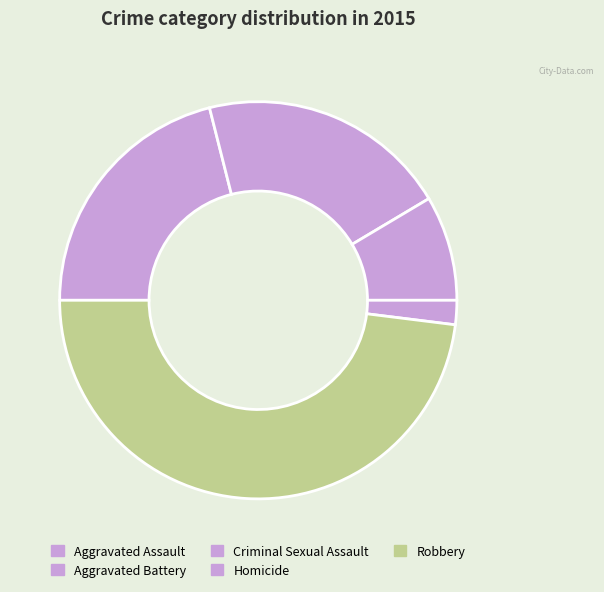

How many slices are in this pie chart?

5